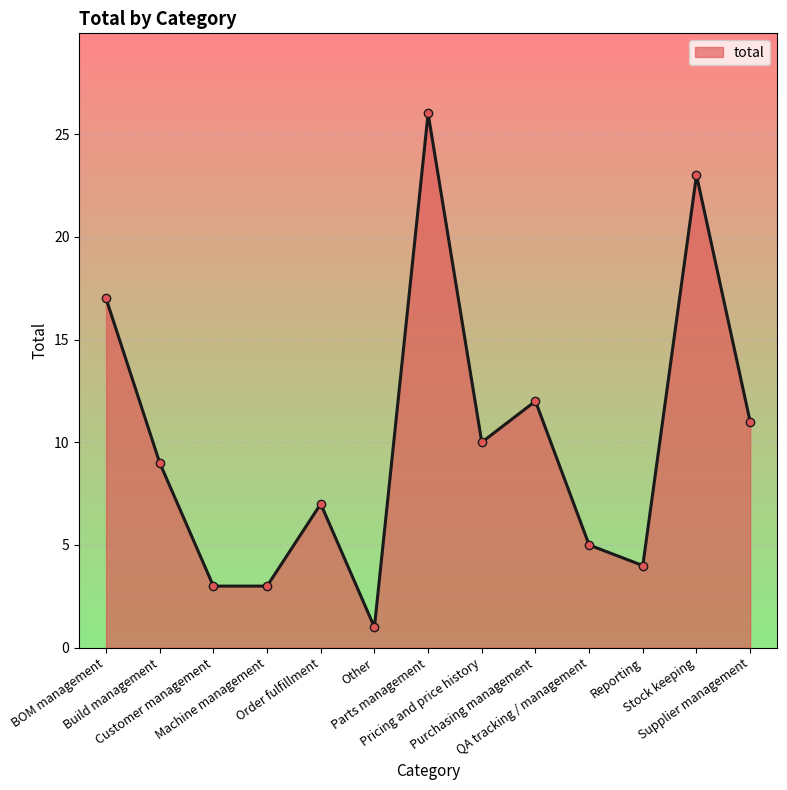

How many interior local peaks (higher than both neighbors) does the data have?

4